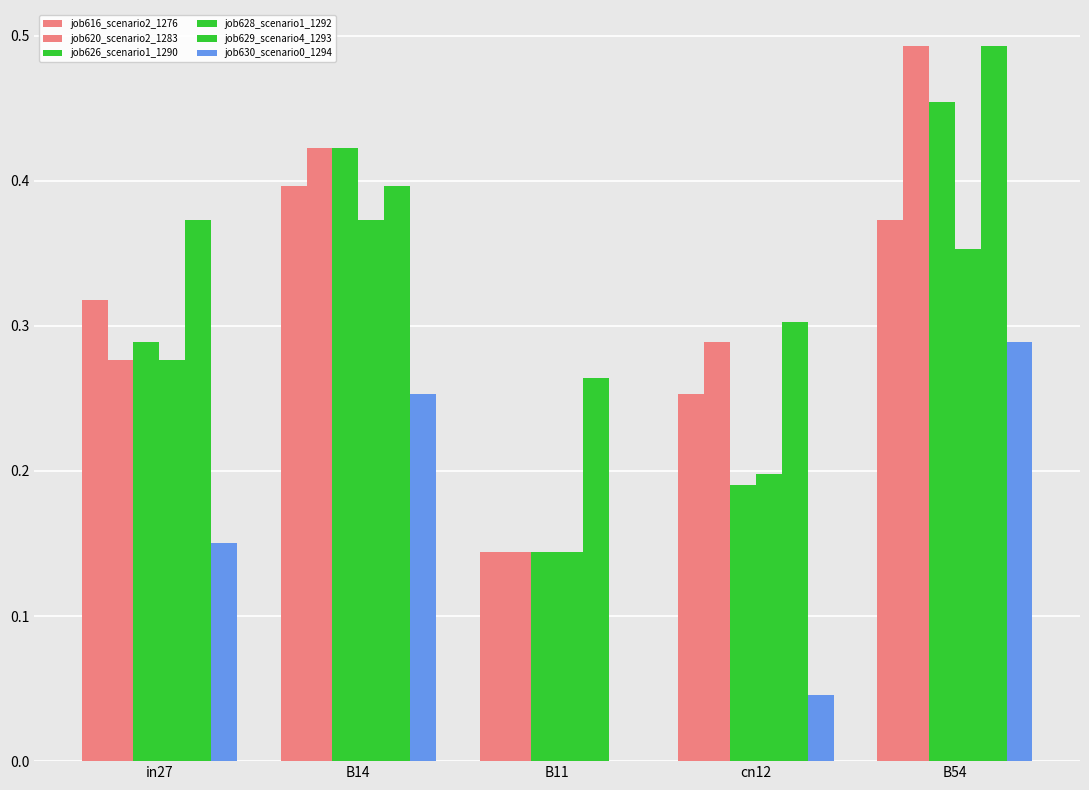

Reading left to right, what are all the values shown in this chart?

job616_scenario2_1276: in27=0.3	B14=0.4	B11=0.1	cn12=0.3	B54=0.4
job620_scenario2_1283: in27=0.3	B14=0.4	B11=0.1	cn12=0.3	B54=0.5
job626_scenario1_1290: in27=0.3	B14=0.4	B11=0.1	cn12=0.2	B54=0.5
job628_scenario1_1292: in27=0.3	B14=0.4	B11=0.1	cn12=0.2	B54=0.4
job629_scenario4_1293: in27=0.4	B14=0.4	B11=0.3	cn12=0.3	B54=0.5
job630_scenario0_1294: in27=0.2	B14=0.3	B11=0.0	cn12=0.0	B54=0.3